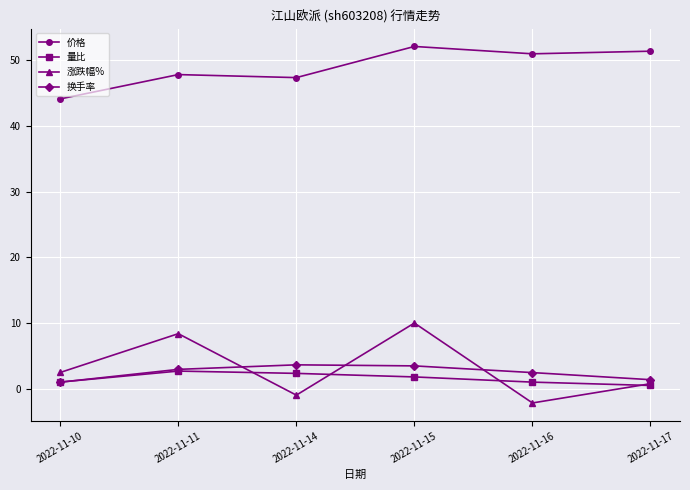

What is the value of the 量比 point at the 4th from the left?

1.8